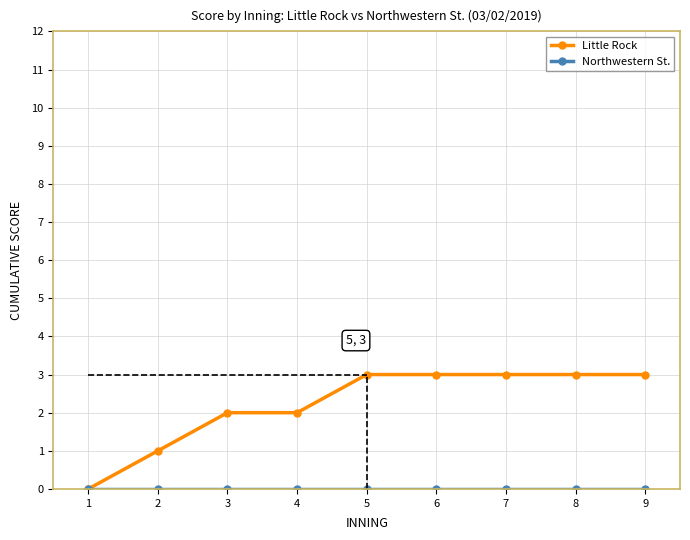

How many data points in Little Rock are less than 3?

4